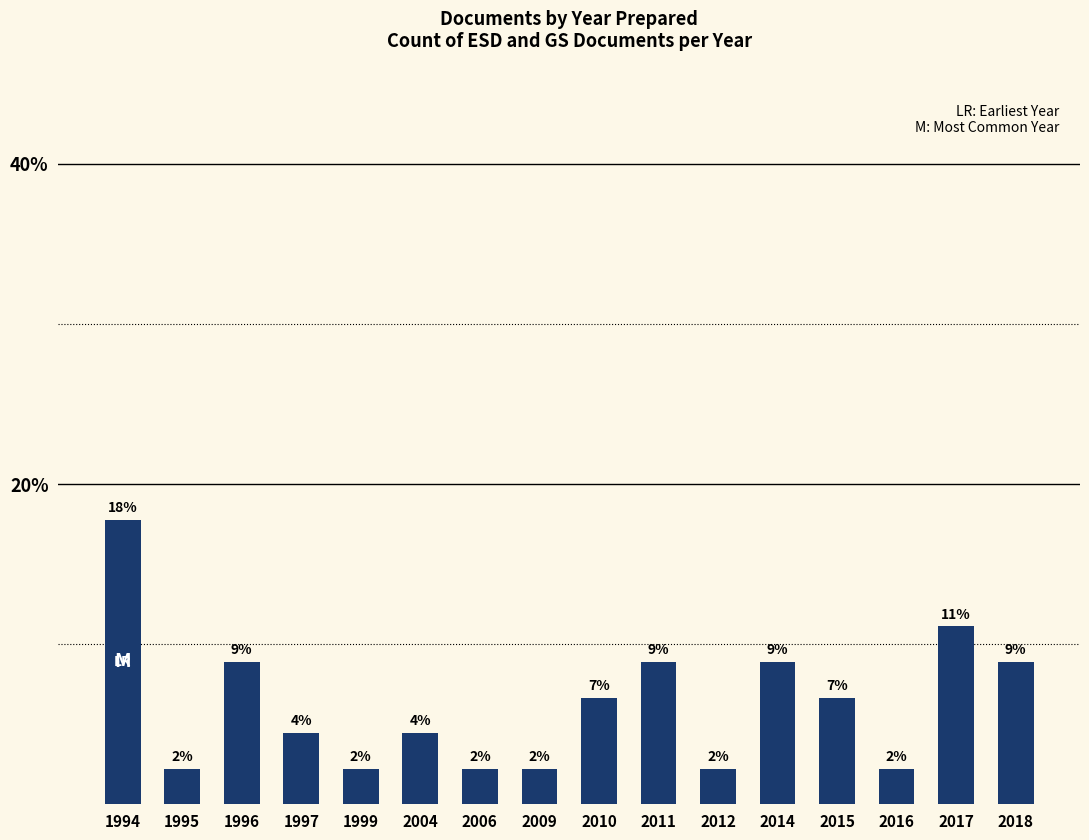

What is the average value?

6.2